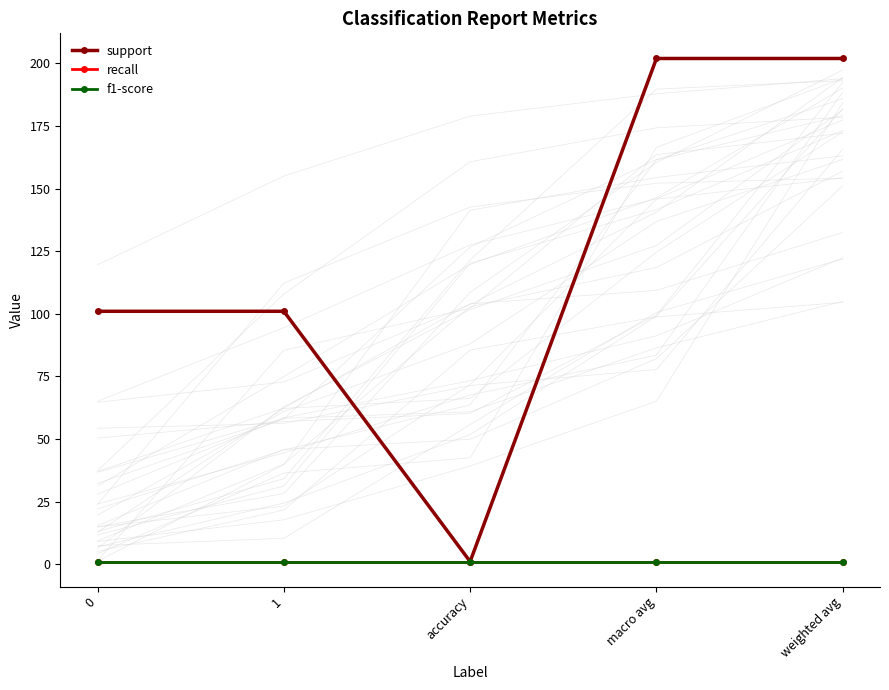

What is the label of the 4th point from the right?

1